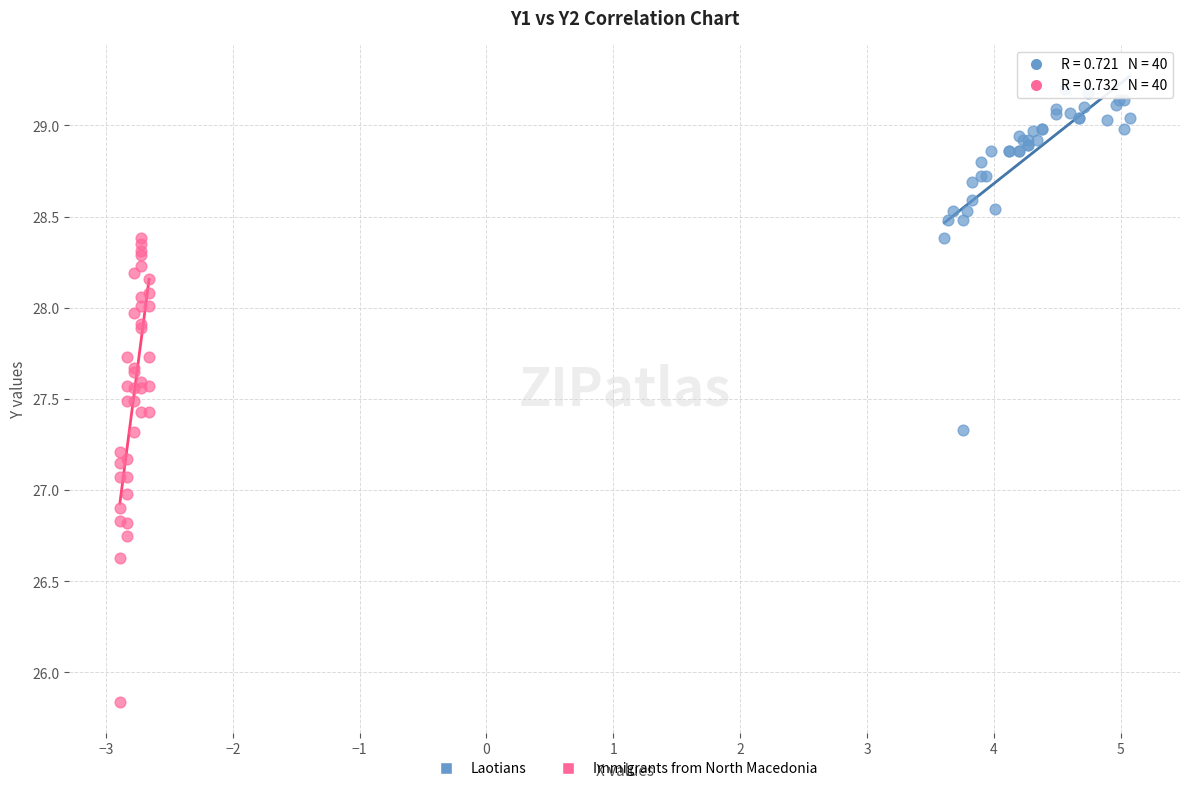

Which series has the widest spread of Y values?

Immigrants from North Macedonia